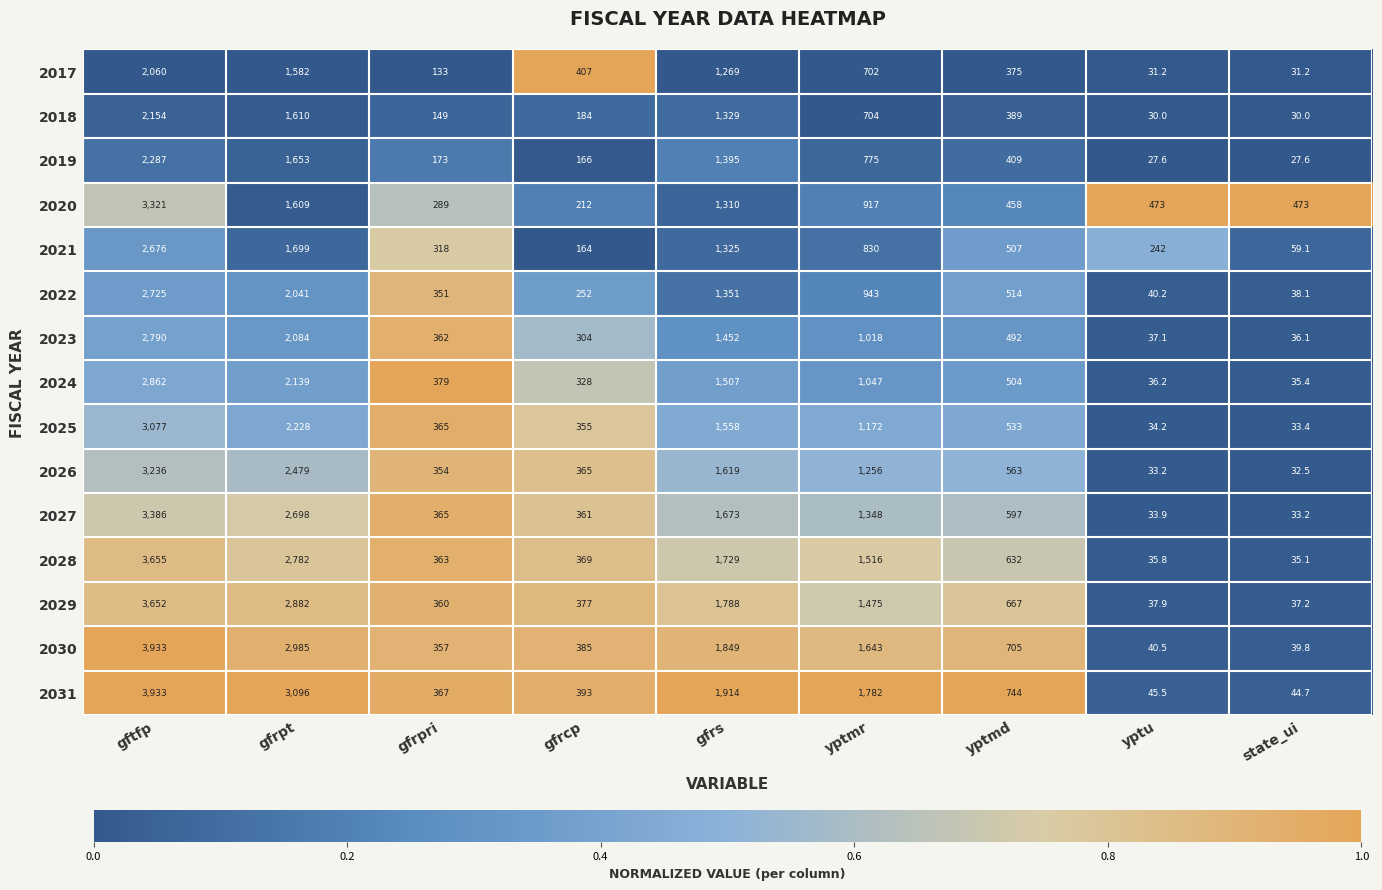

What is the minimum value for 2029?

37.2